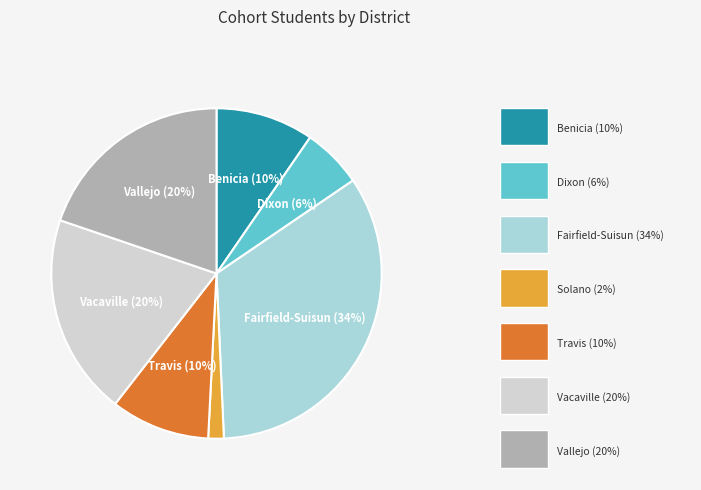

Is there a majority slice in this chart?

No